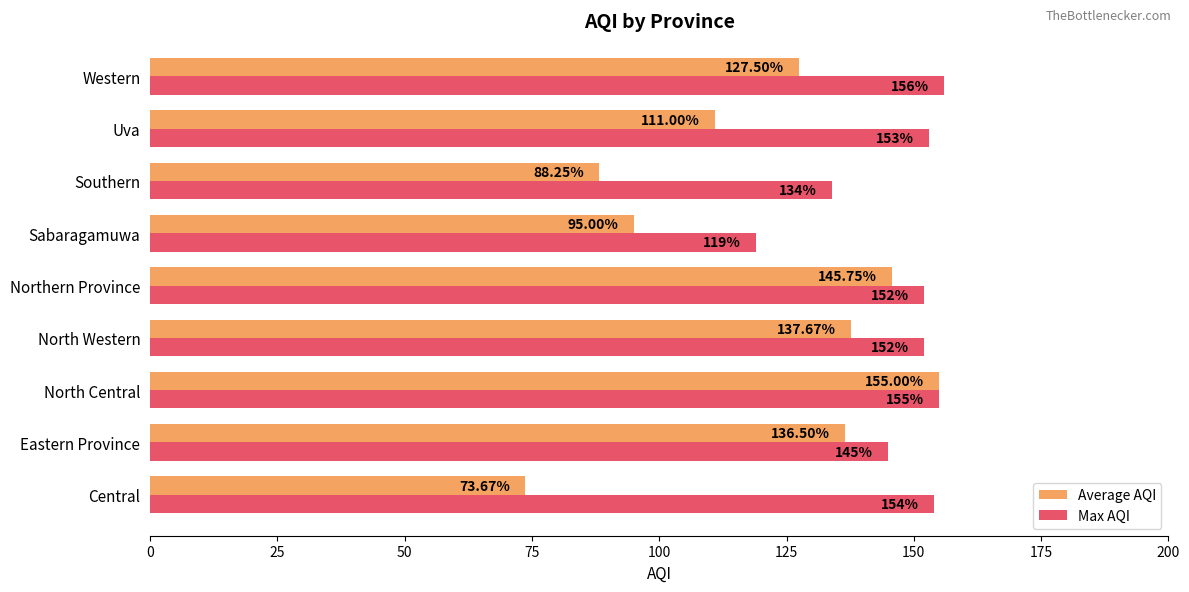

What is the sum of all Max AQI values?

1320.0